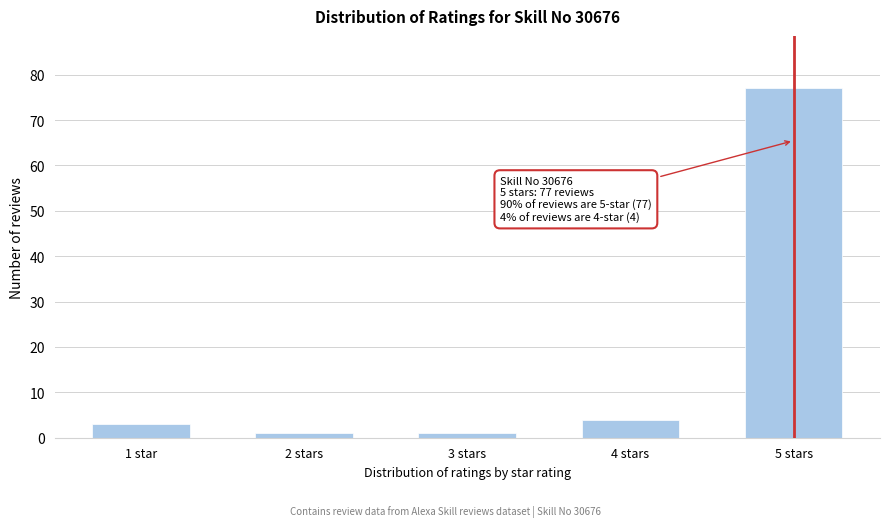

Reading left to right, list all the values displayed in this chart.

1 star=3	2 stars=1	3 stars=1	4 stars=4	5 stars=77